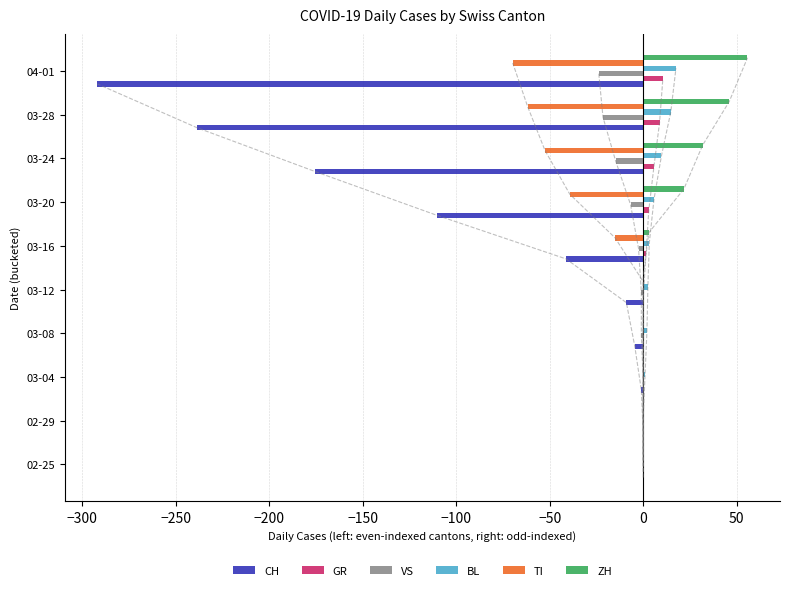

True or false: GR has a value of 0.0 at 03-08.

True